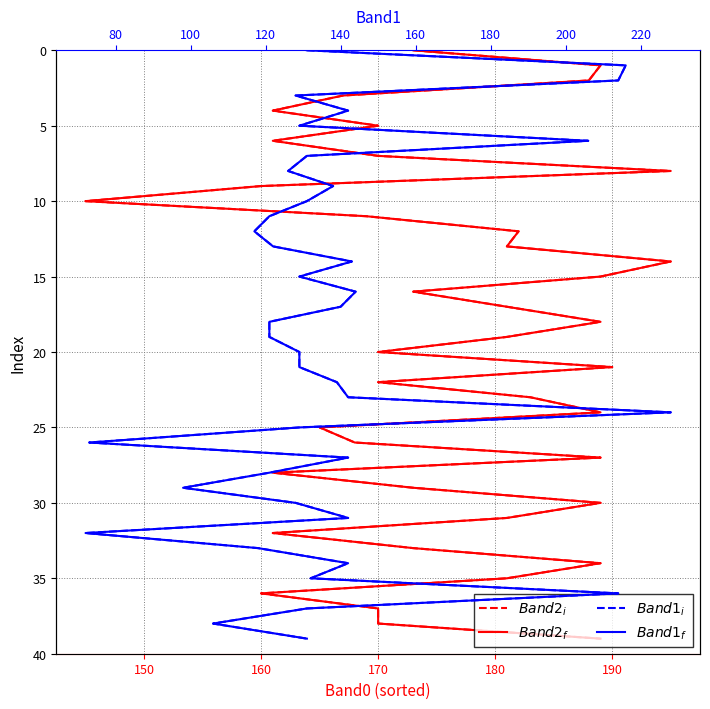

Does the chart display data point markers on the line(s)?

No